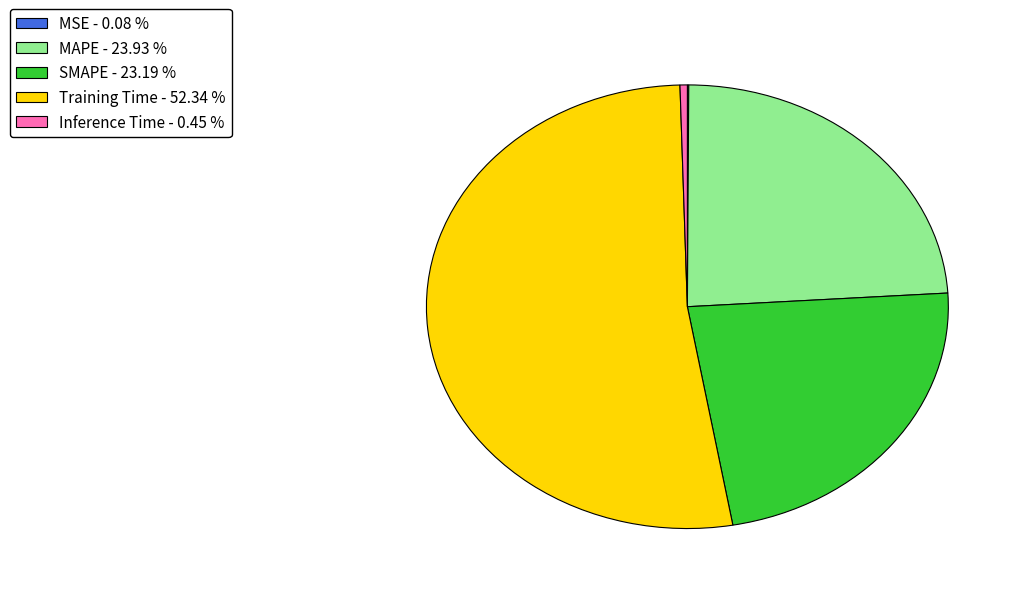

True or false: Training Time accounts for 62% of the total.

False